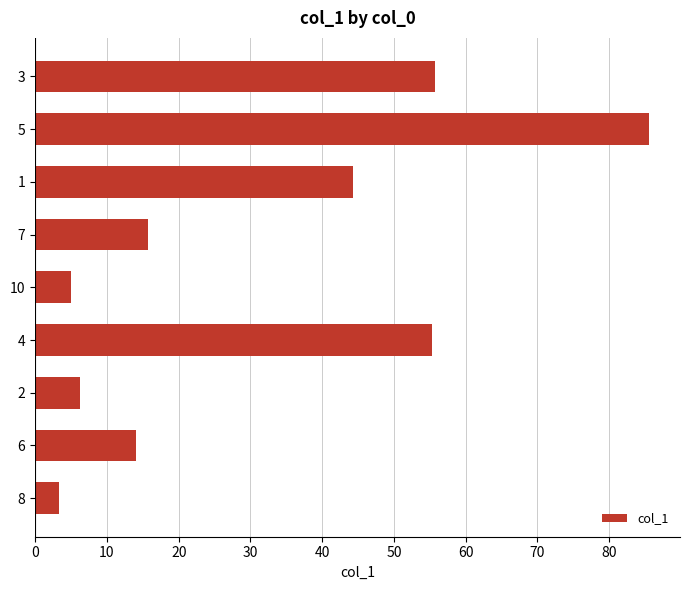

True or false: the data shows 55.3 at 4.

True